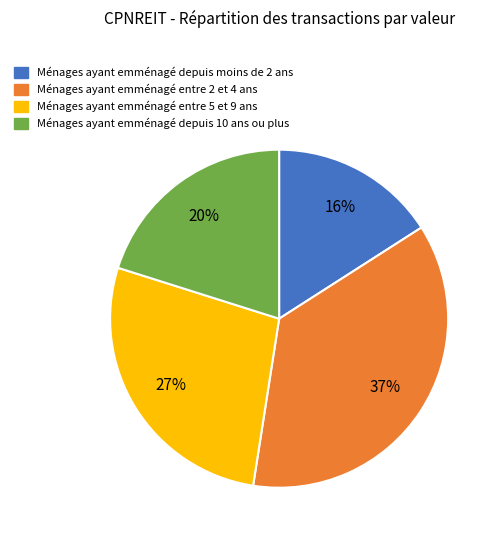

Does any single category account for the majority?

No